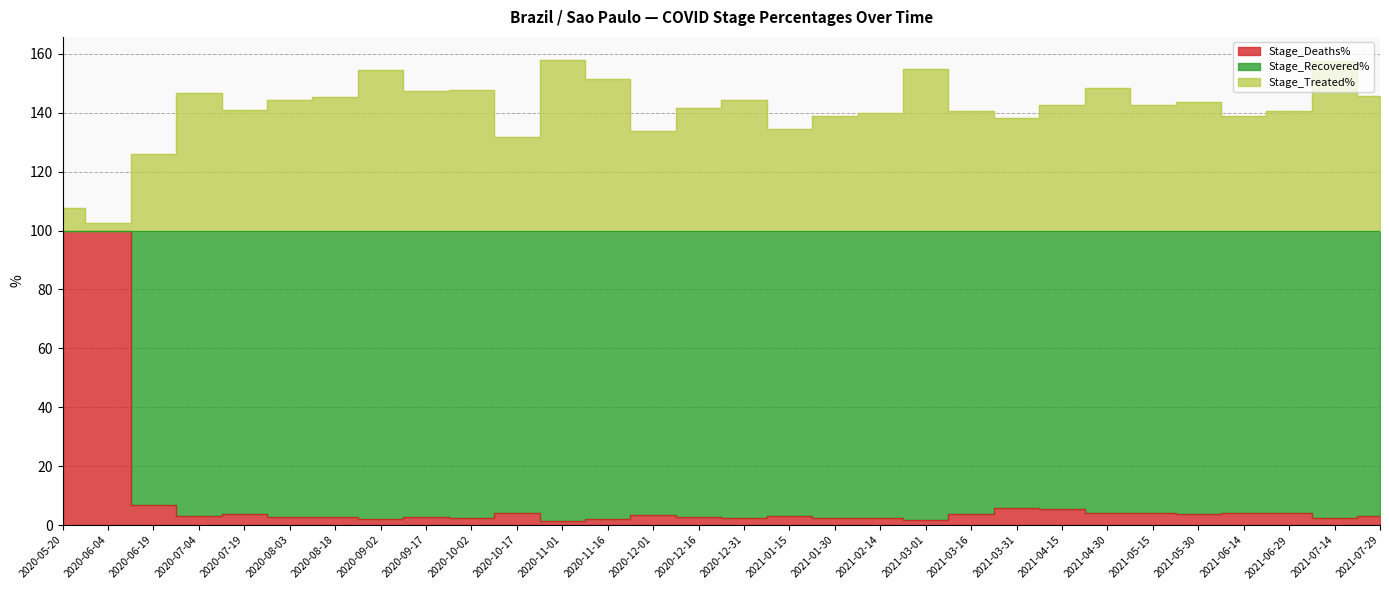

Which series changed the most between 2021-03-01 and 2021-03-31?

Stage_Treated%